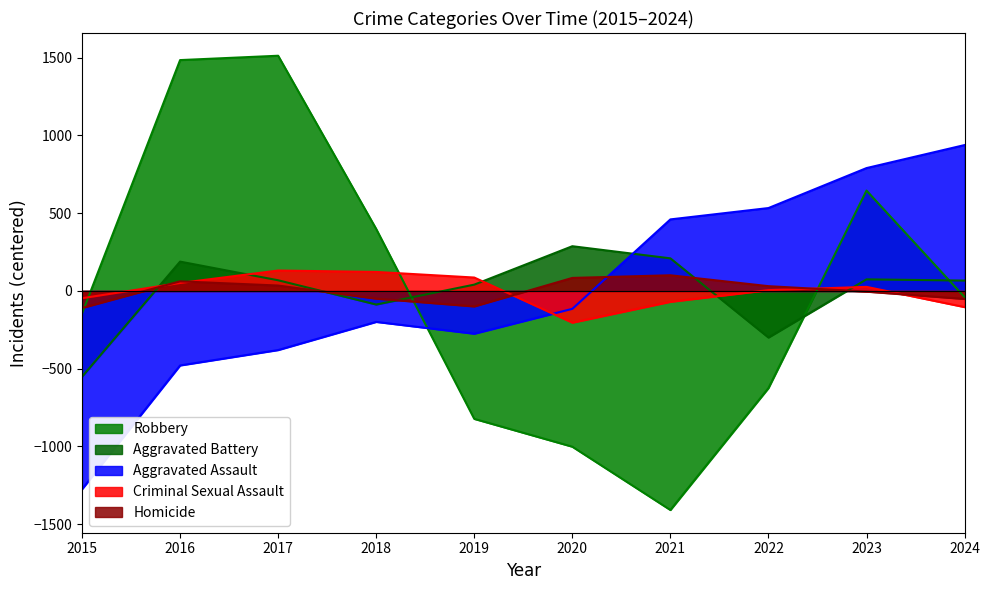

What is the lowest value of the Aggravated Assault series?

-1274.8